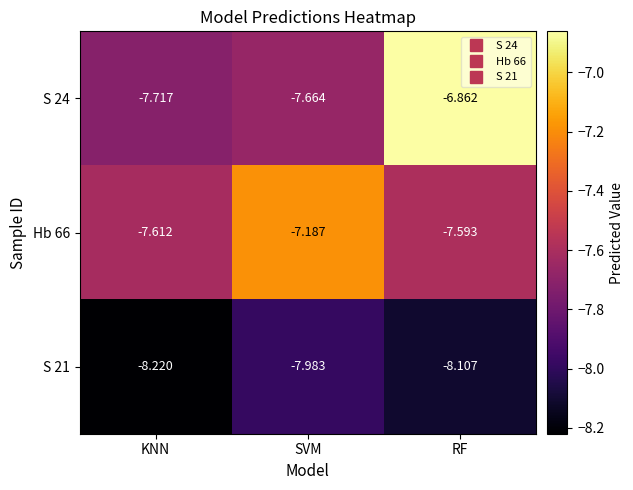

List the labels in order of S 24 value, smallest first.

KNN, SVM, RF